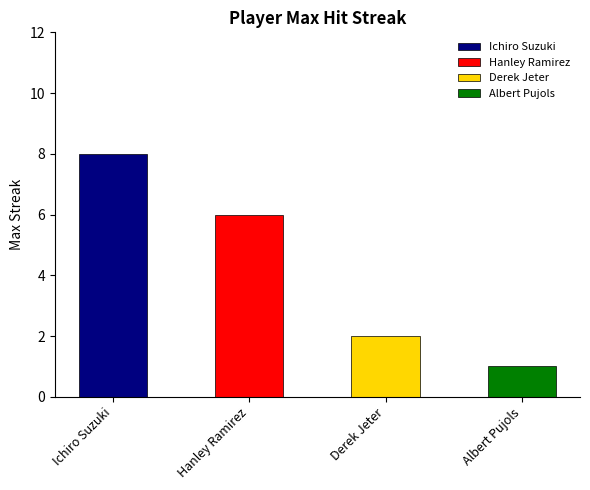

Count the Max Streak values in the range 2 to 8.

3